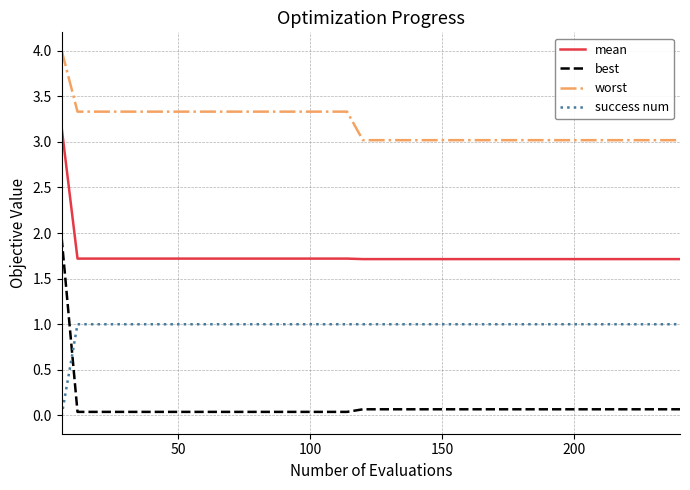

What is the difference between the maximum and minimum values in the success num series?

1.0